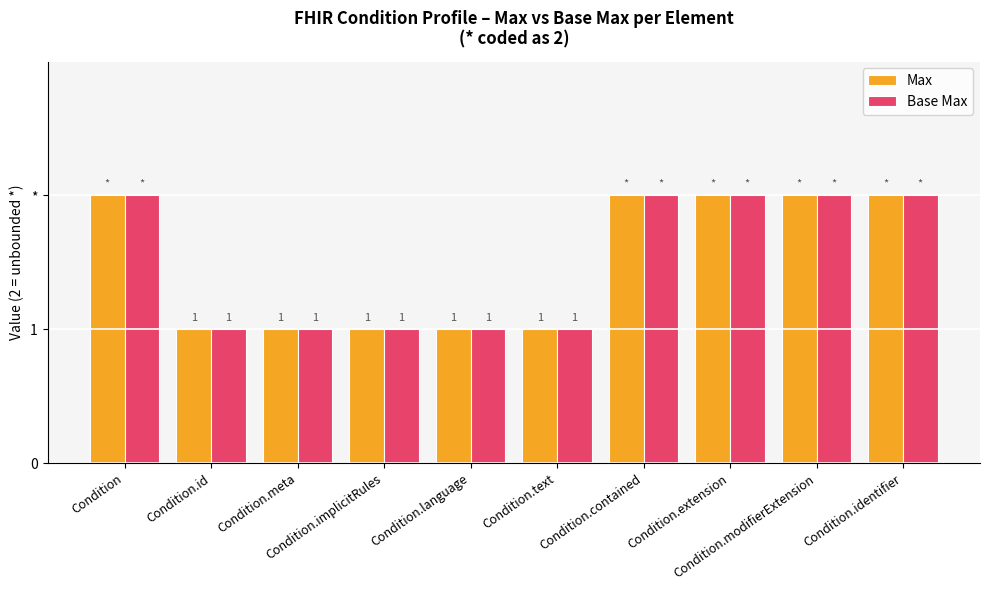

Reading right to left, list all the values displayed in this chart.

Max: Condition.identifier=2	Condition.modifierExtension=2	Condition.extension=2	Condition.contained=2	Condition.text=1	Condition.language=1	Condition.implicitRules=1	Condition.meta=1	Condition.id=1	Condition=2
Base Max: Condition.identifier=2	Condition.modifierExtension=2	Condition.extension=2	Condition.contained=2	Condition.text=1	Condition.language=1	Condition.implicitRules=1	Condition.meta=1	Condition.id=1	Condition=2